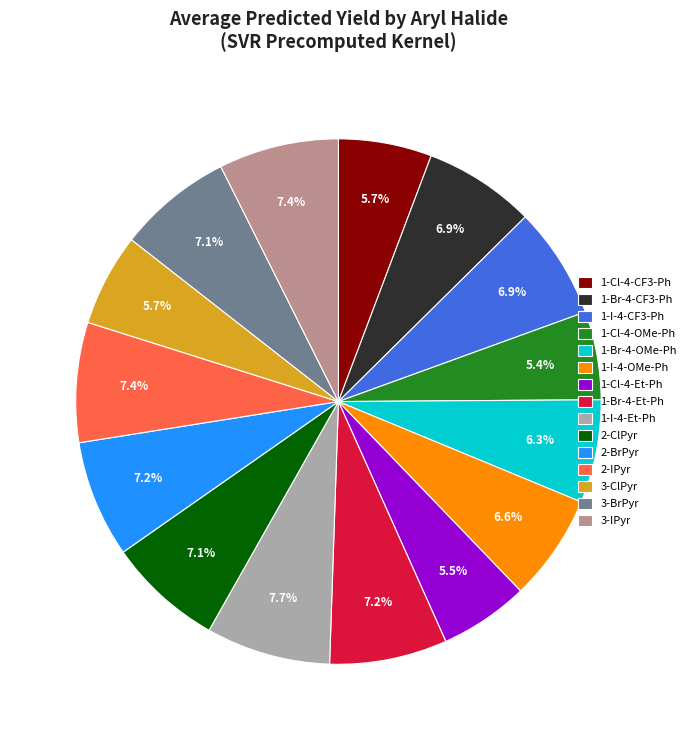

What is the ratio of the value at 2-IPyr to the value at 2-BrPyr?

1.0